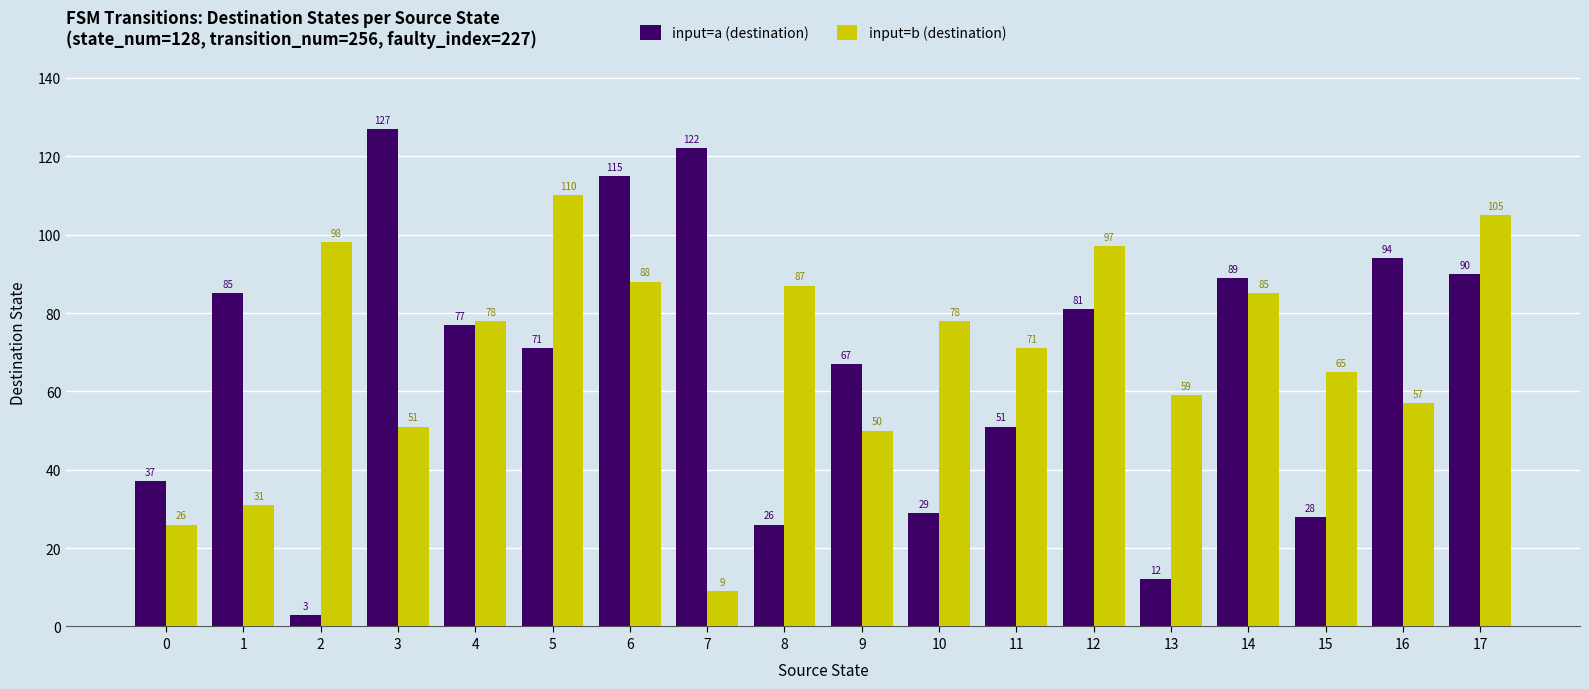

Reading left to right, list all the values displayed in this chart.

input=a (destination): 37	85	3	127	77	71	115	122	26	67	29	51	81	12	89	28	94	90
input=b (destination): 26	31	98	51	78	110	88	9	87	50	78	71	97	59	85	65	57	105